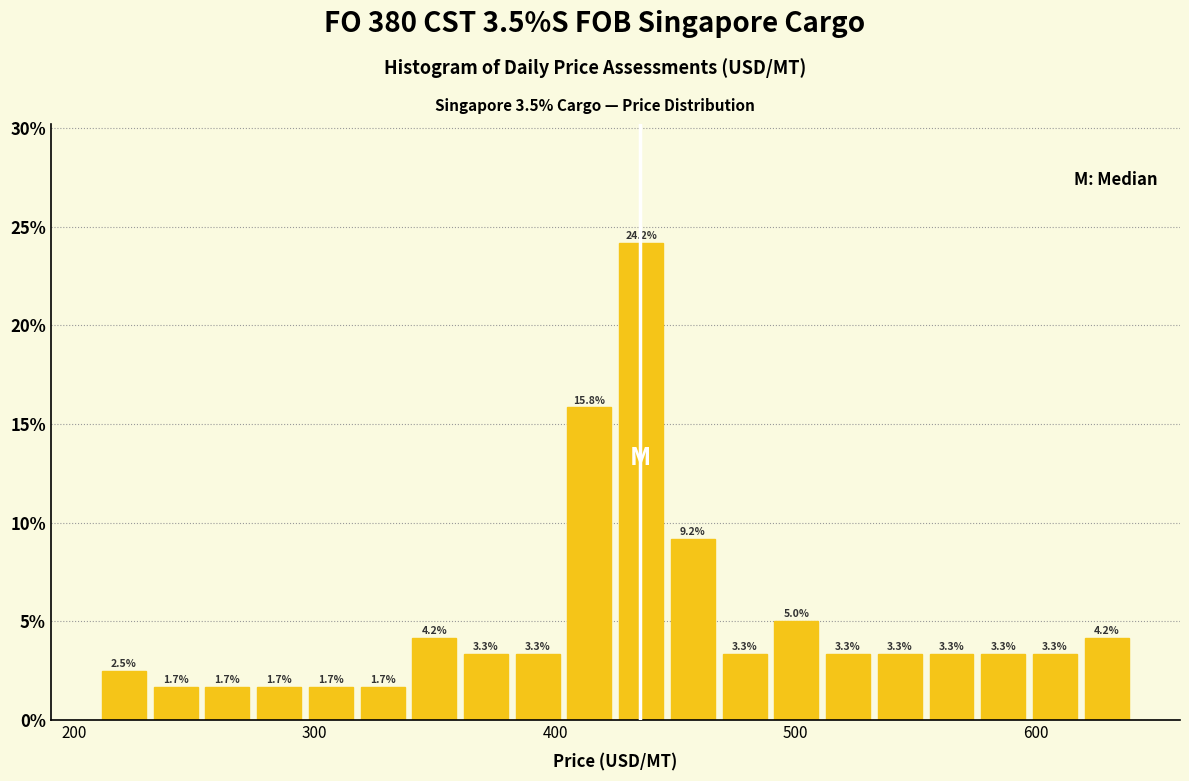

Read against the x-axis, roughly where is the centre of the tallest bar?

440